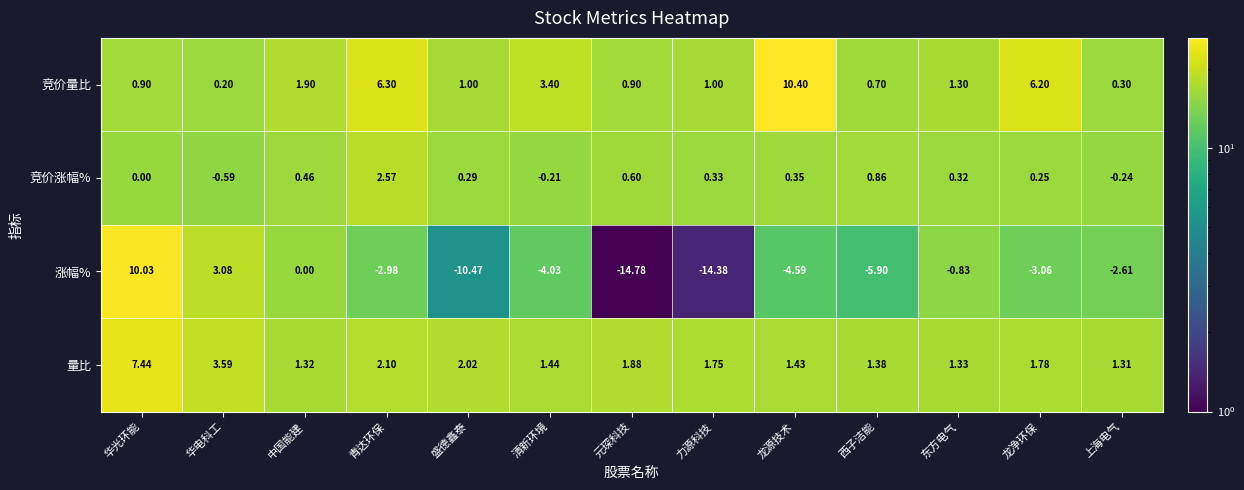

Between 中国能建 and 清新环境, which series saw the biggest shift?

涨幅%